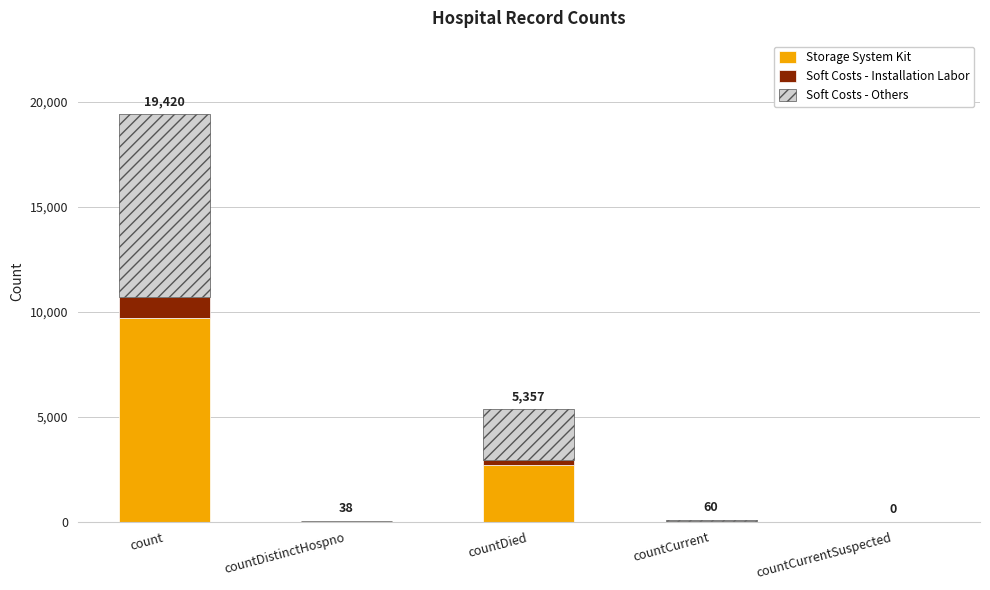

At which label is Storage System Kit closest to 4855?

countDied